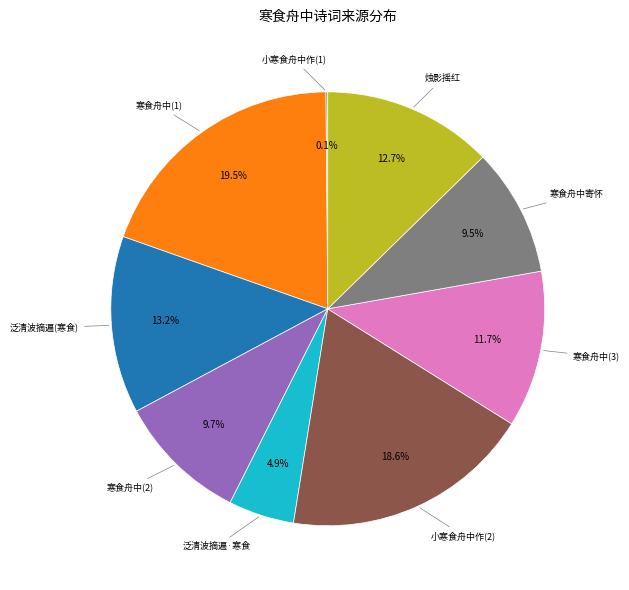

Is there any slice that represents more than half of the pie?

No